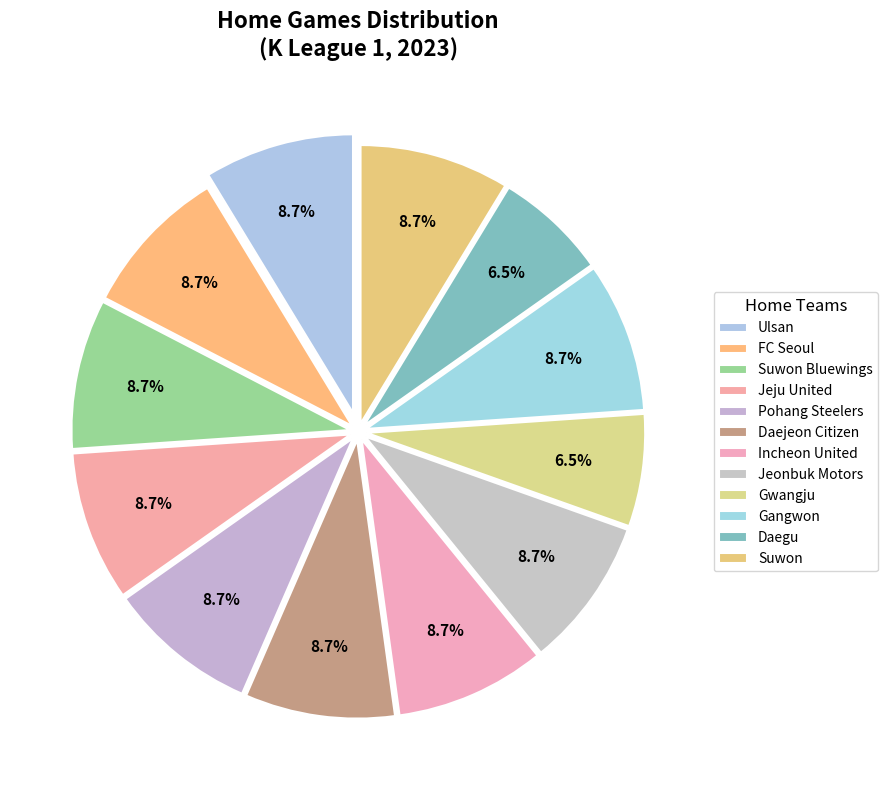

Combined, do Suwon and Gangwon account for over 50%?

No